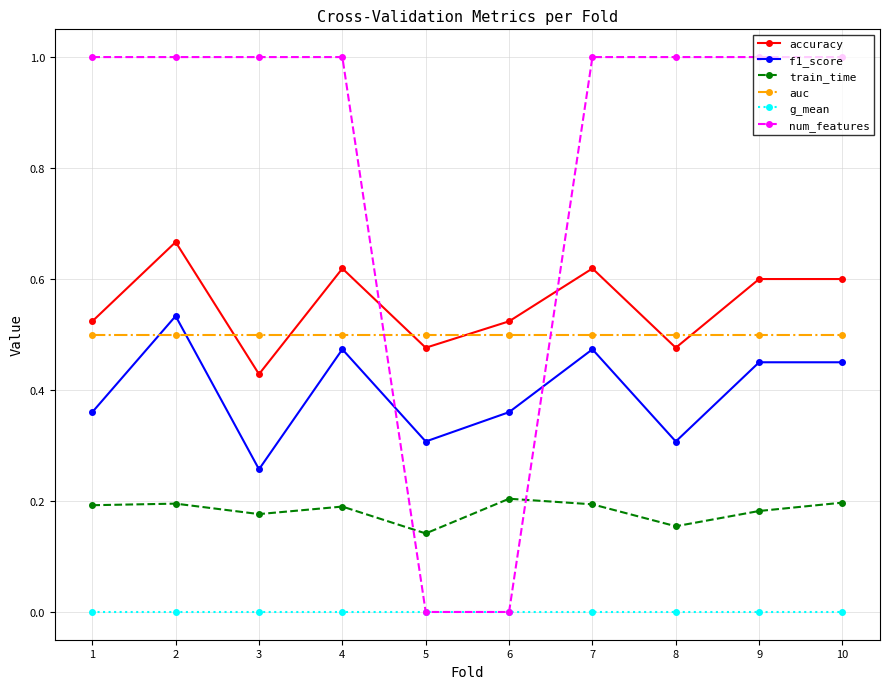

True or false: auc and train_time cross at least once.

False